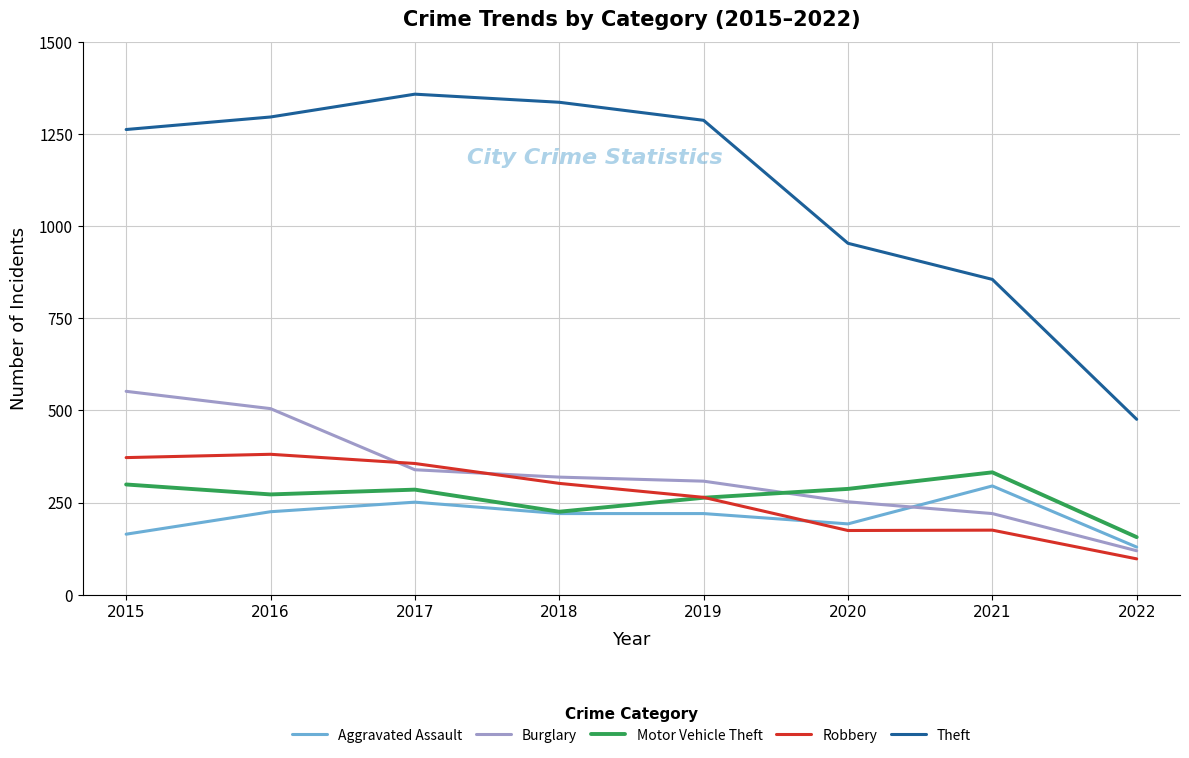

How many times do Robbery and Motor Vehicle Theft cross each other?

1